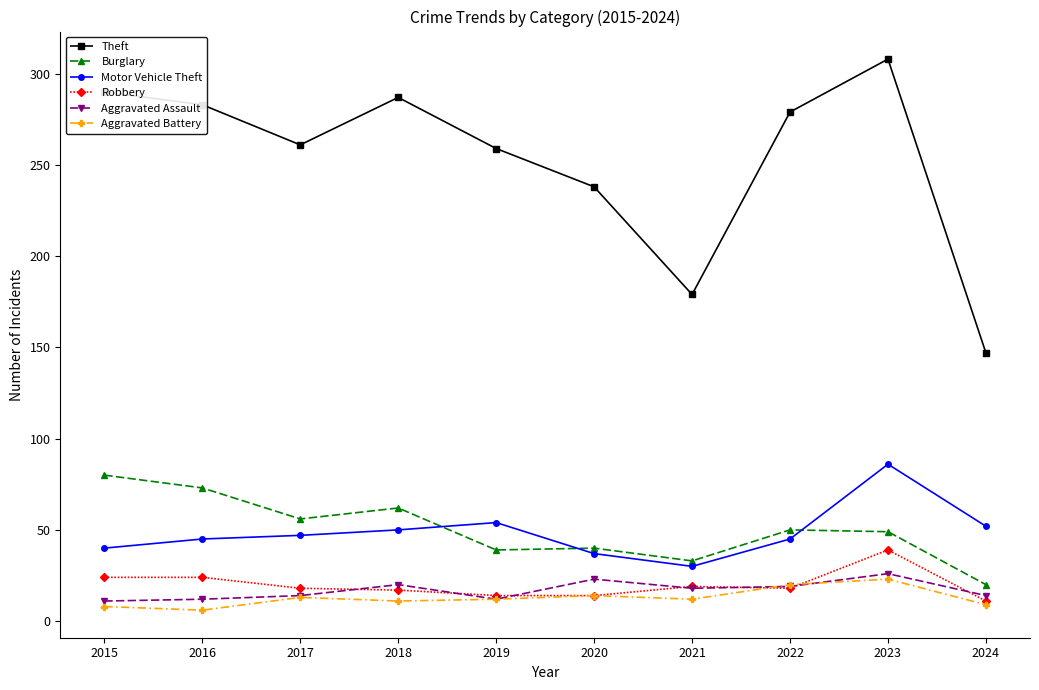

What is the sum of the Motor Vehicle Theft values at 2019 and 2017?

101